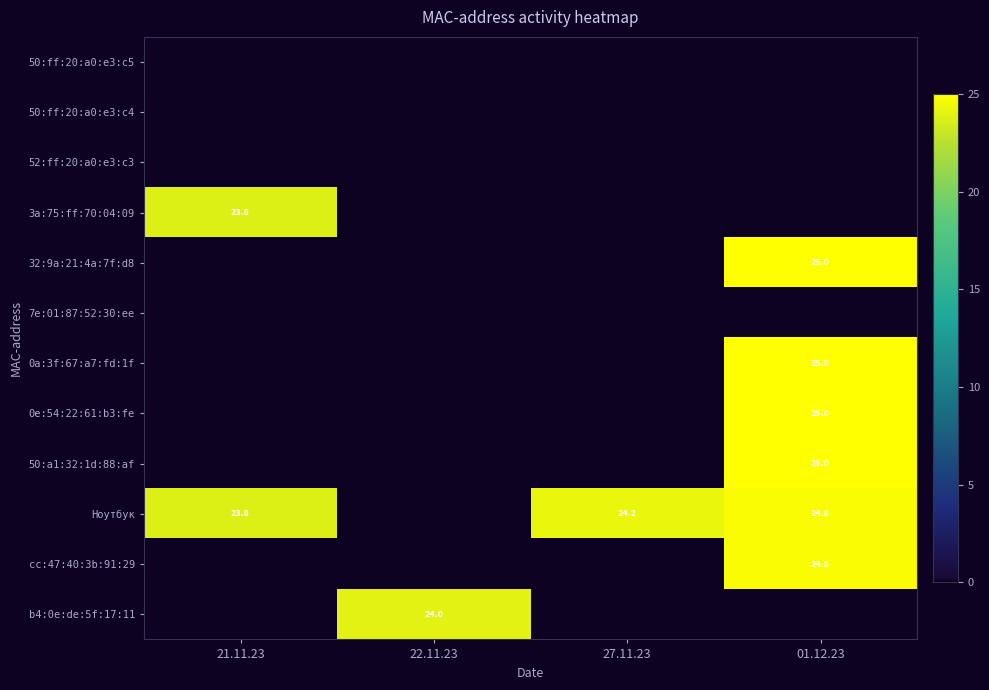

The b4:0e:de:5f:17:11 series shows 24.0 at 22.11.23. True or false?

True